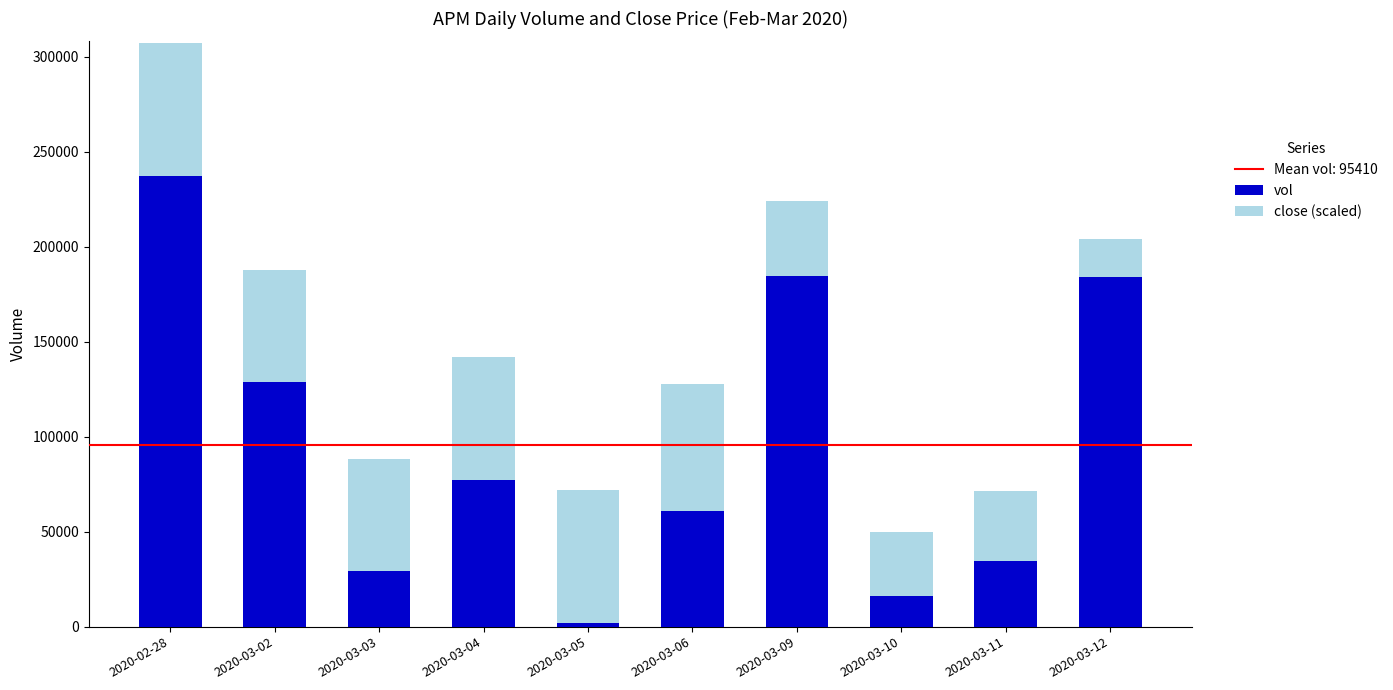

At which category is the sum across all series the highest?

2020-02-28